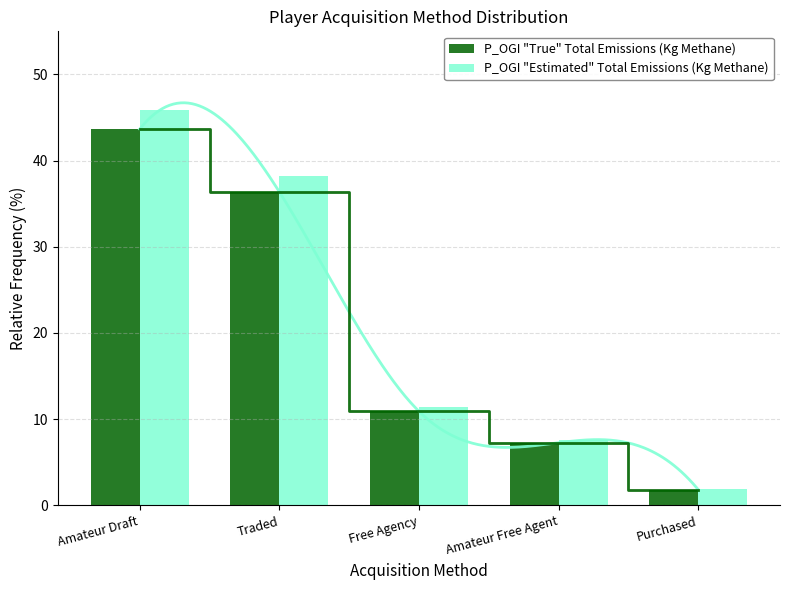

How many values in the P_OGI "Estimated" Total Emissions (Kg Methane) series exceed 11?

3